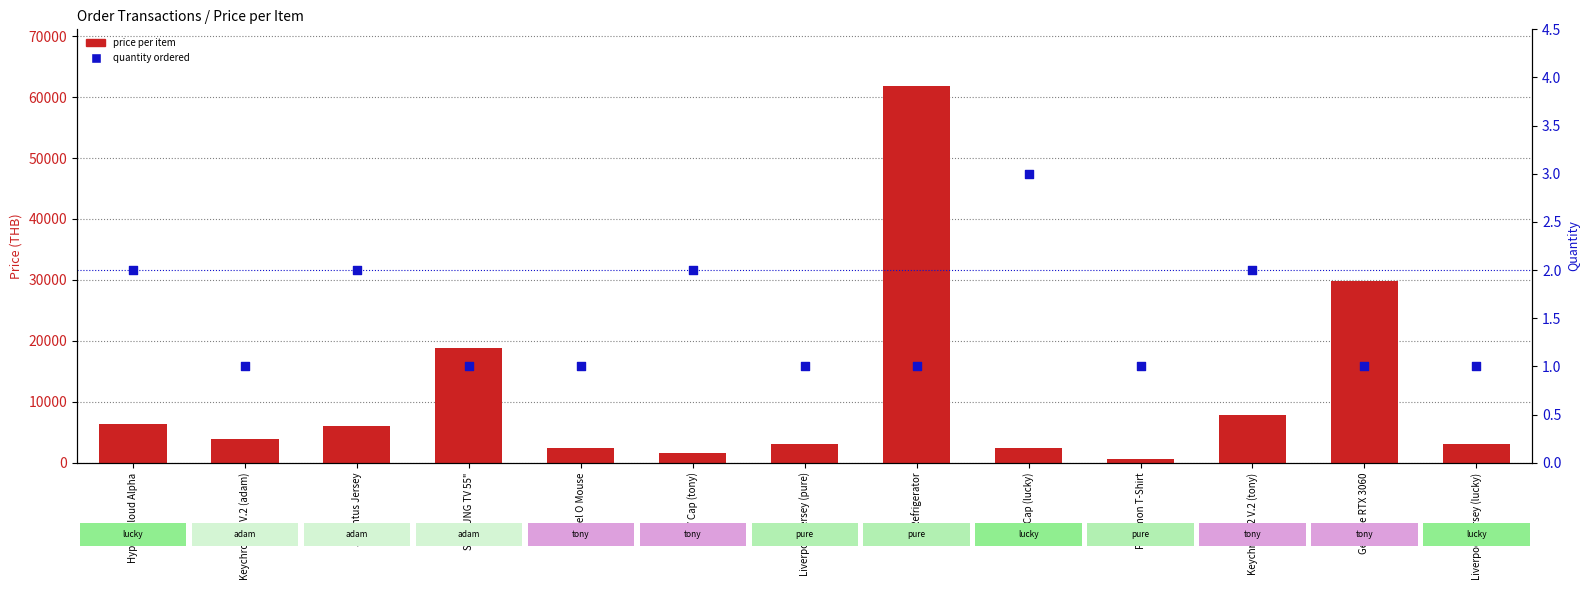

Which series contains the lowest Y value?

quantity ordered